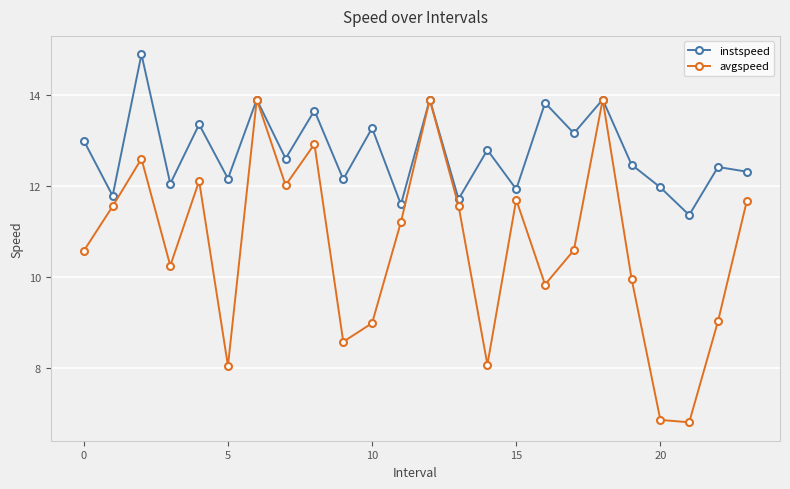

Which series has the largest total across all categories?

instspeed